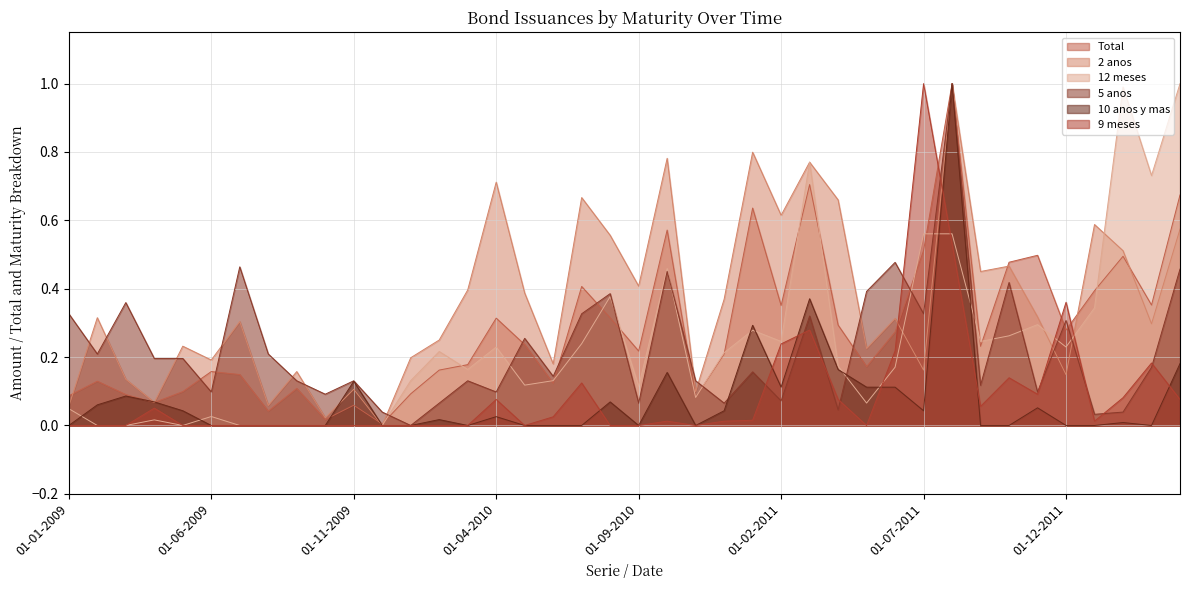

What position from the right is 01-08-2011?

9